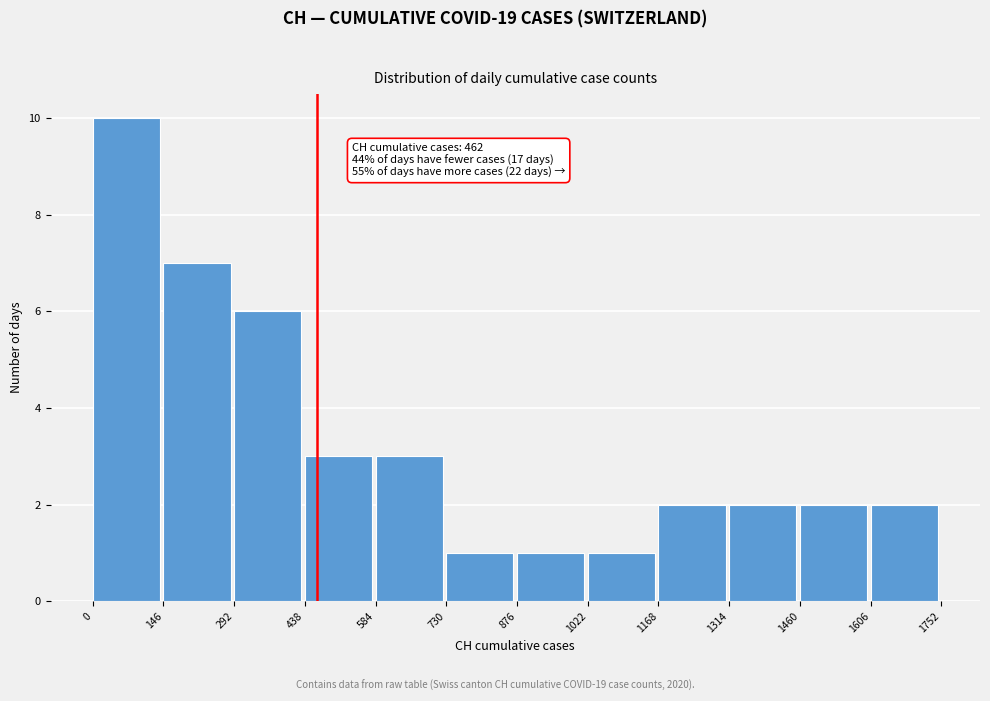

Which range on the x-axis has the tallest bar?

0 to 146